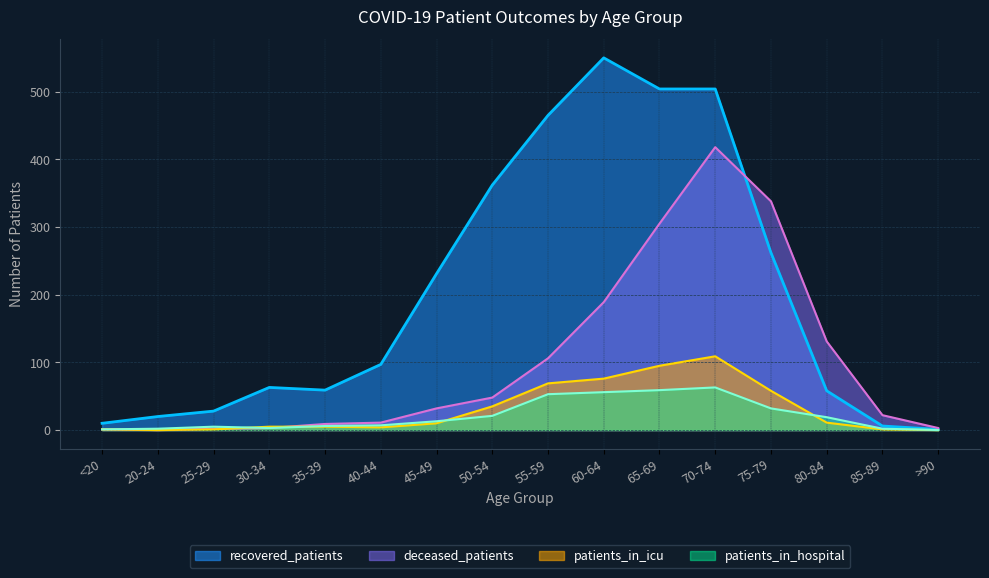

Does the chart display data point markers on the line(s)?

No